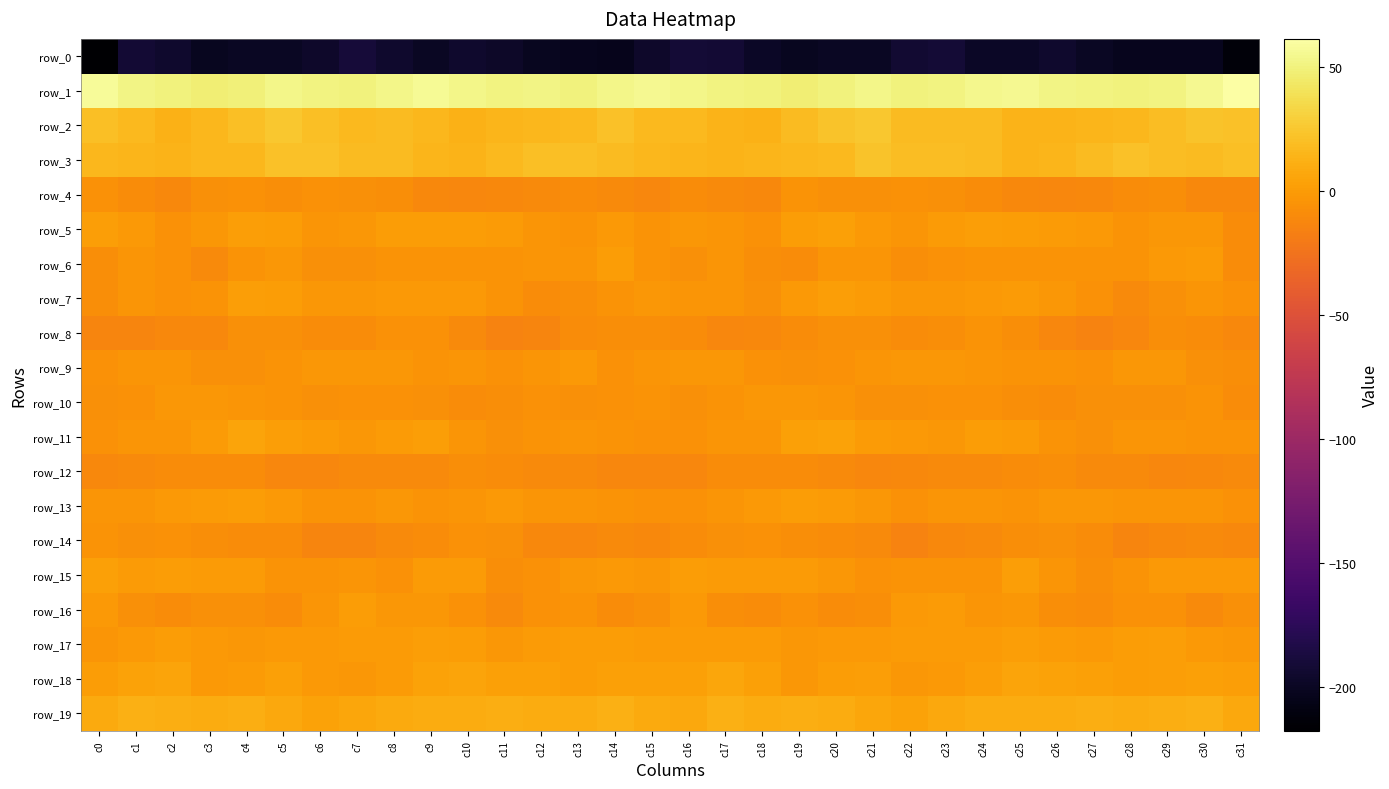

Is it true that row_8 equals -10.1 at c5?

False